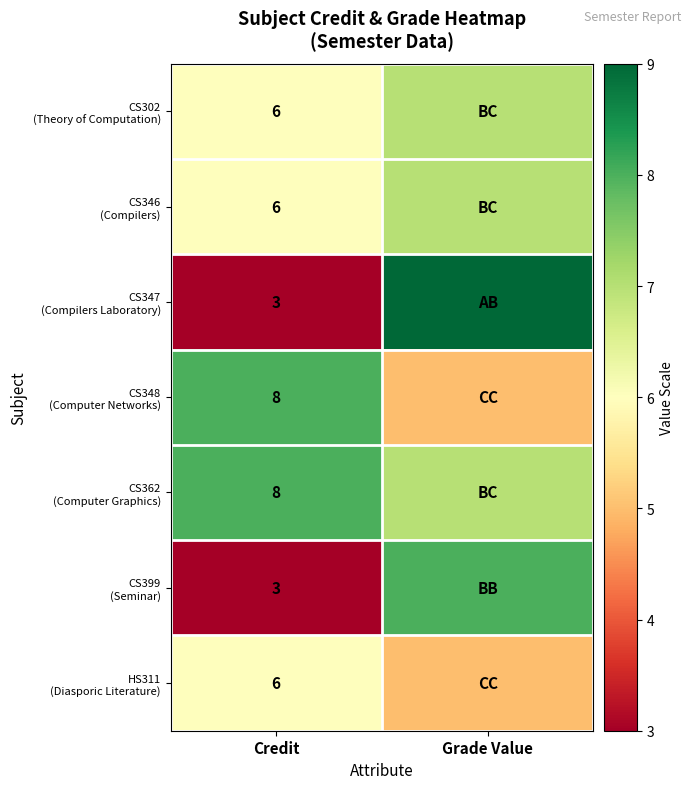

What is the difference between the highest and lowest values at Grade Value?

4